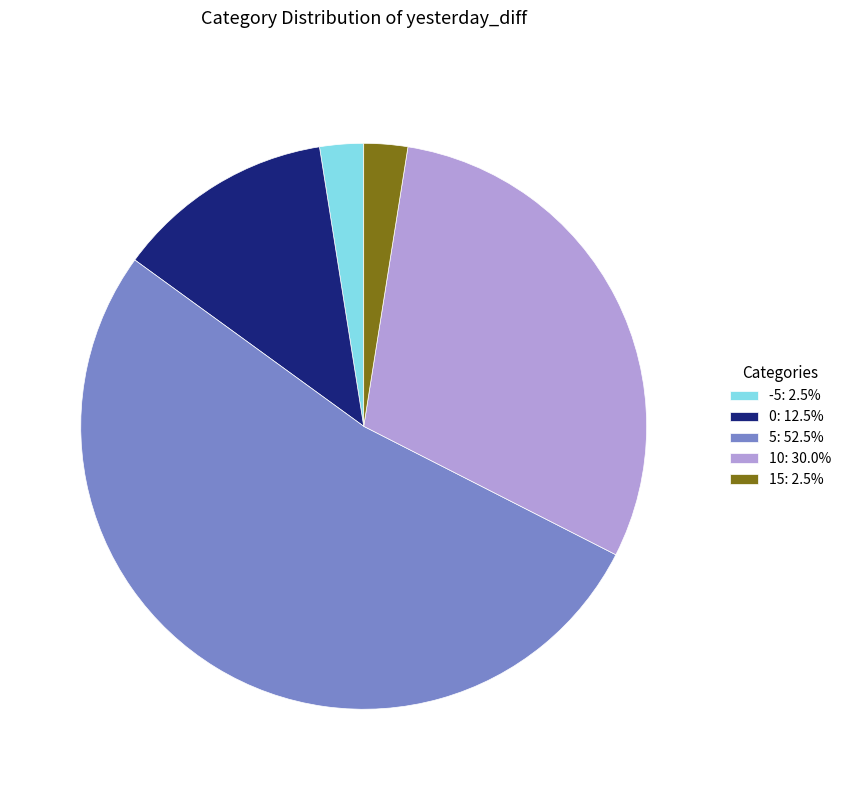

What is the ratio of the value at 5: 52.5% to the value at 15: 2.5%?

21.0